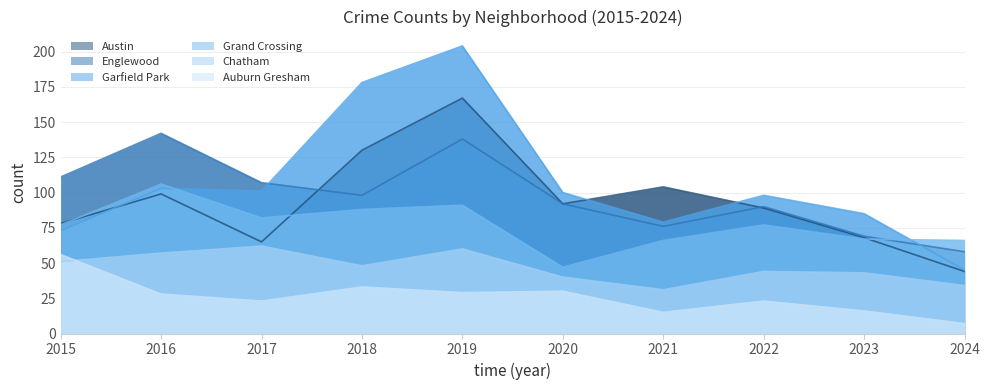

True or false: Auburn Gresham and Grand Crossing cross at least once.

False